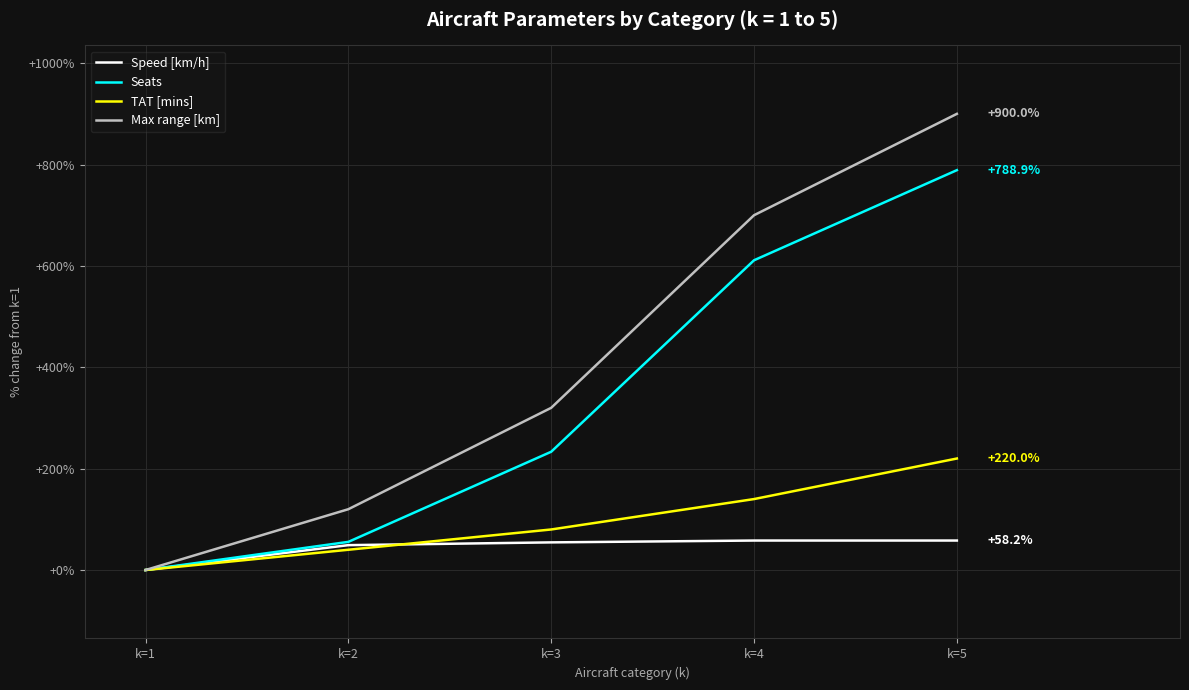

What is the total value across all series at k=2?

264.6